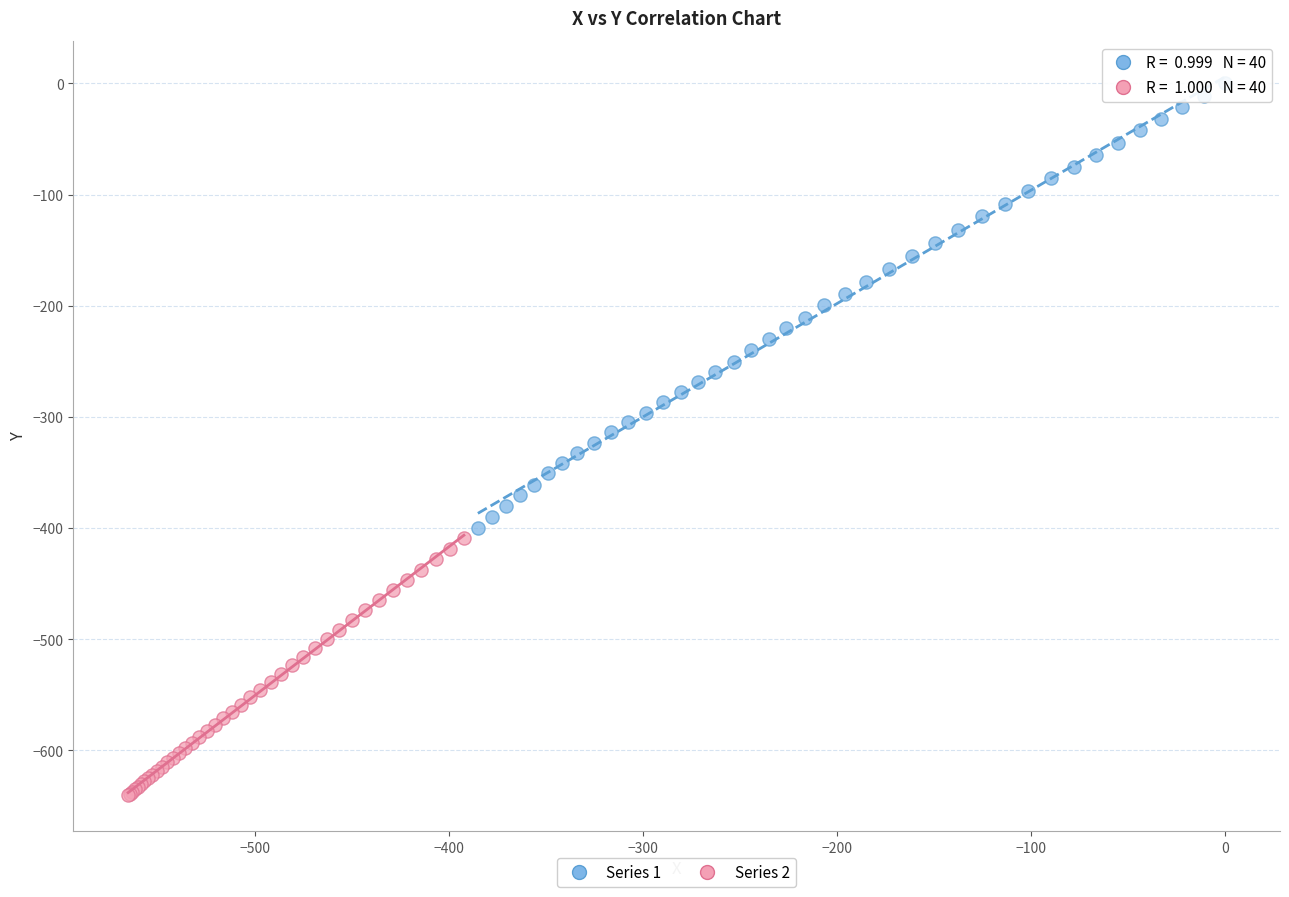

Which series reaches the minimum Y coordinate?

Series 2